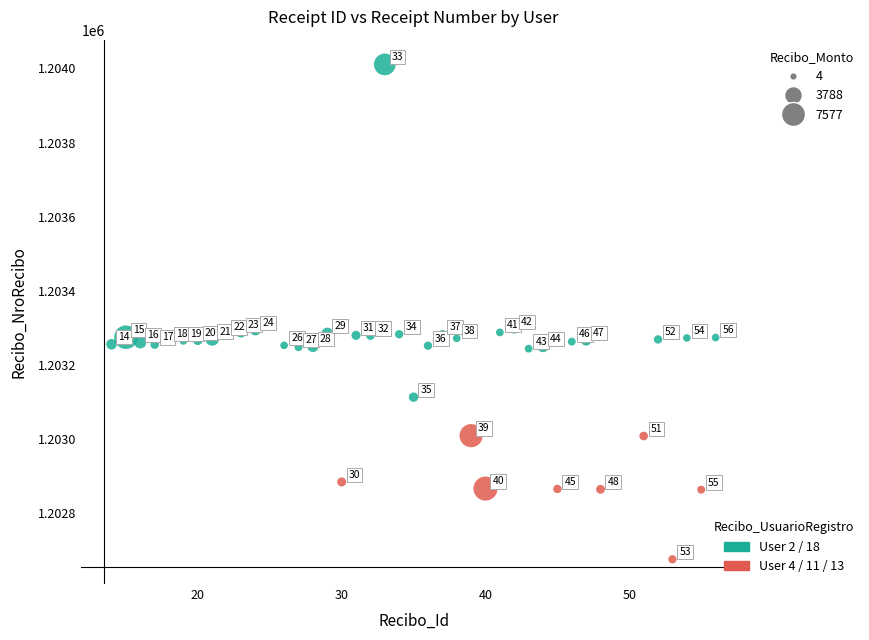

What is the range of Y values (max minus min)?

1337